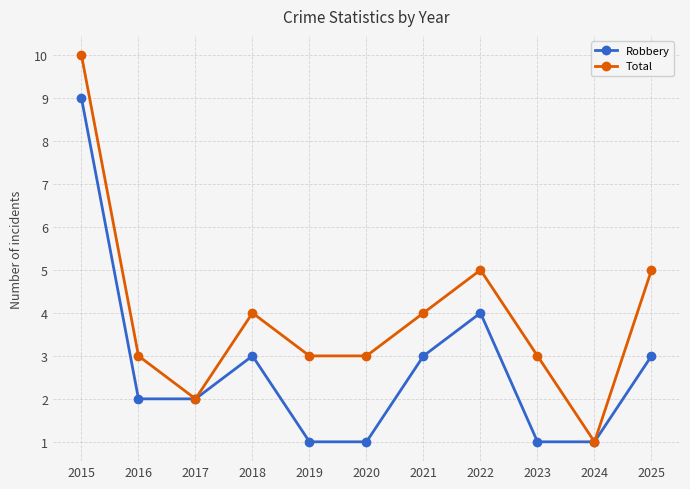

How many categories are shown in the chart?

11